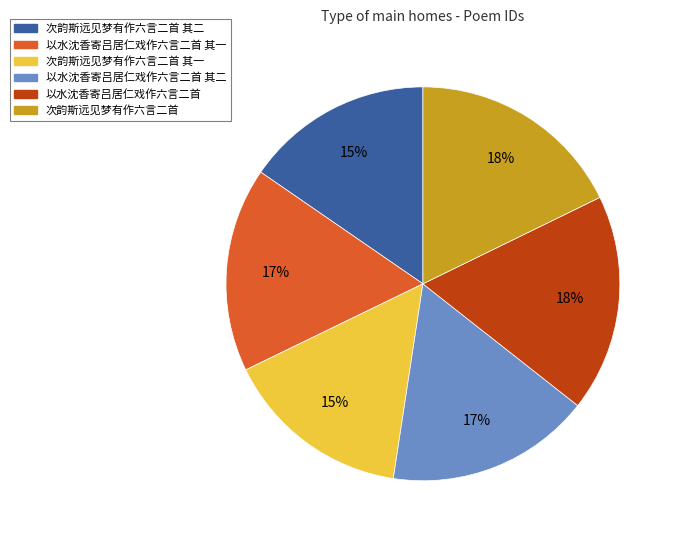

Combined, do 次韵斯远见梦有作六言二首 and 以水沈香寄吕居仁戏作六言二首 其二 account for over 50%?

No